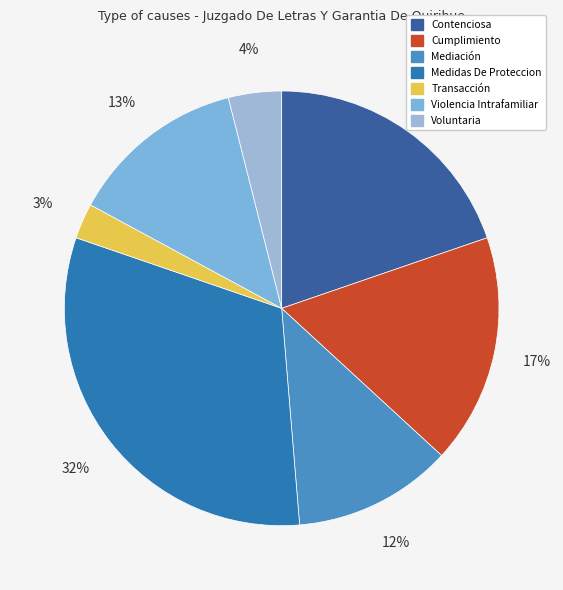

To the nearest percent, what is the average slice percentage?

14%